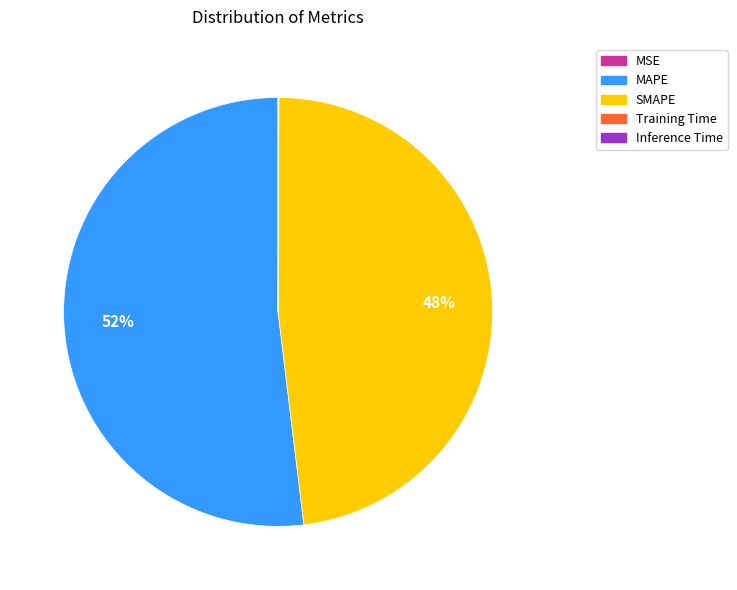

To the nearest percent, what percentage of the pie is SMAPE?

48%